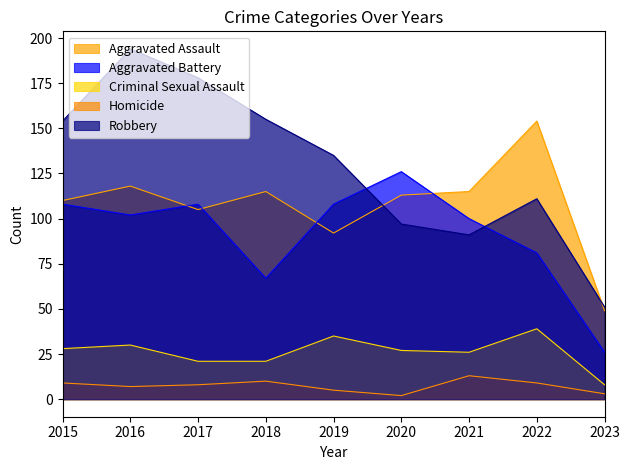

What is the lowest value of the Criminal Sexual Assault series?

8